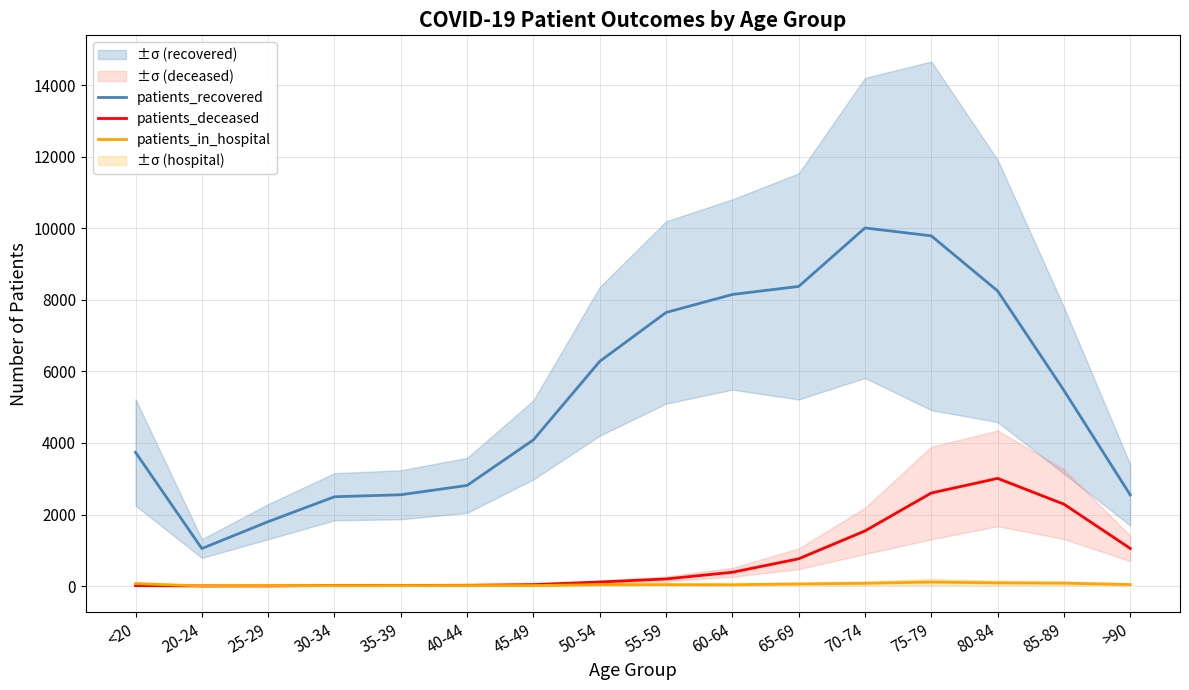

What is the spread (max minus min) of values at 60-64?

8114